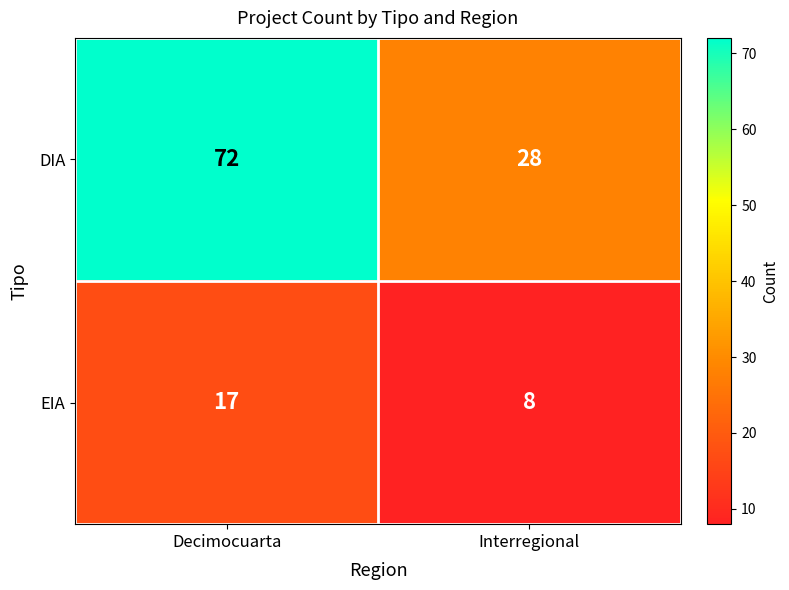

What is the lowest value of the DIA series?

28